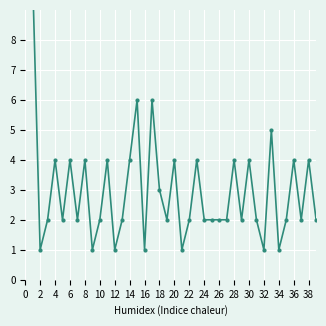

Is this an area chart (filled region under the line)?

No